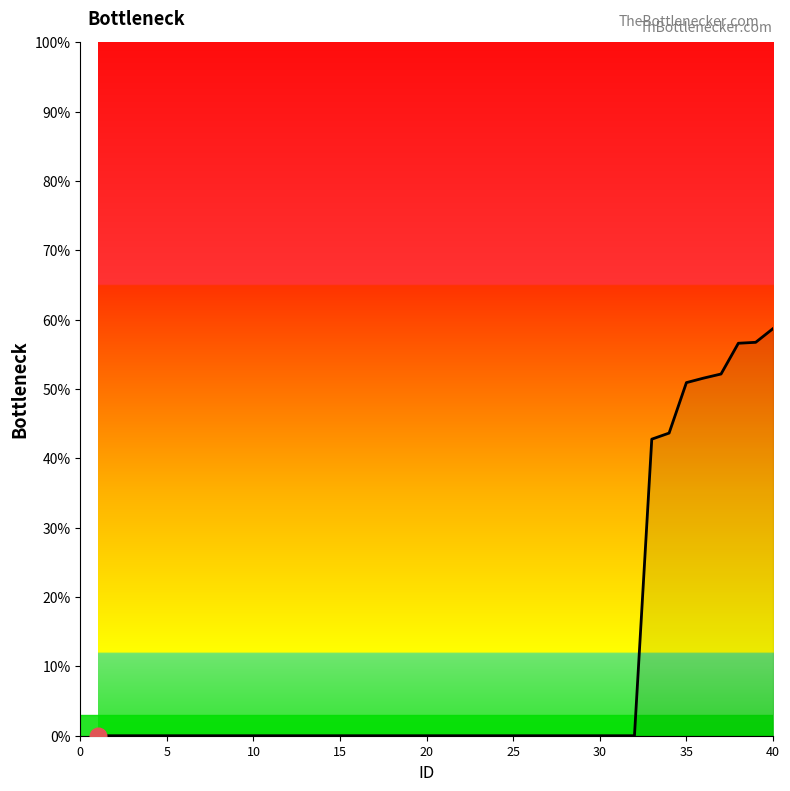

Is this an area chart (filled region under the line)?

No